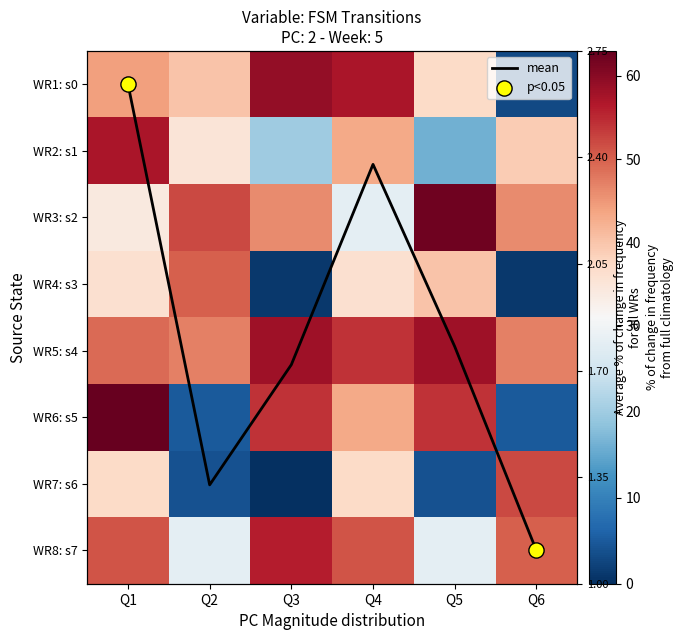

At how many categories does at least one series exceed 55?

4